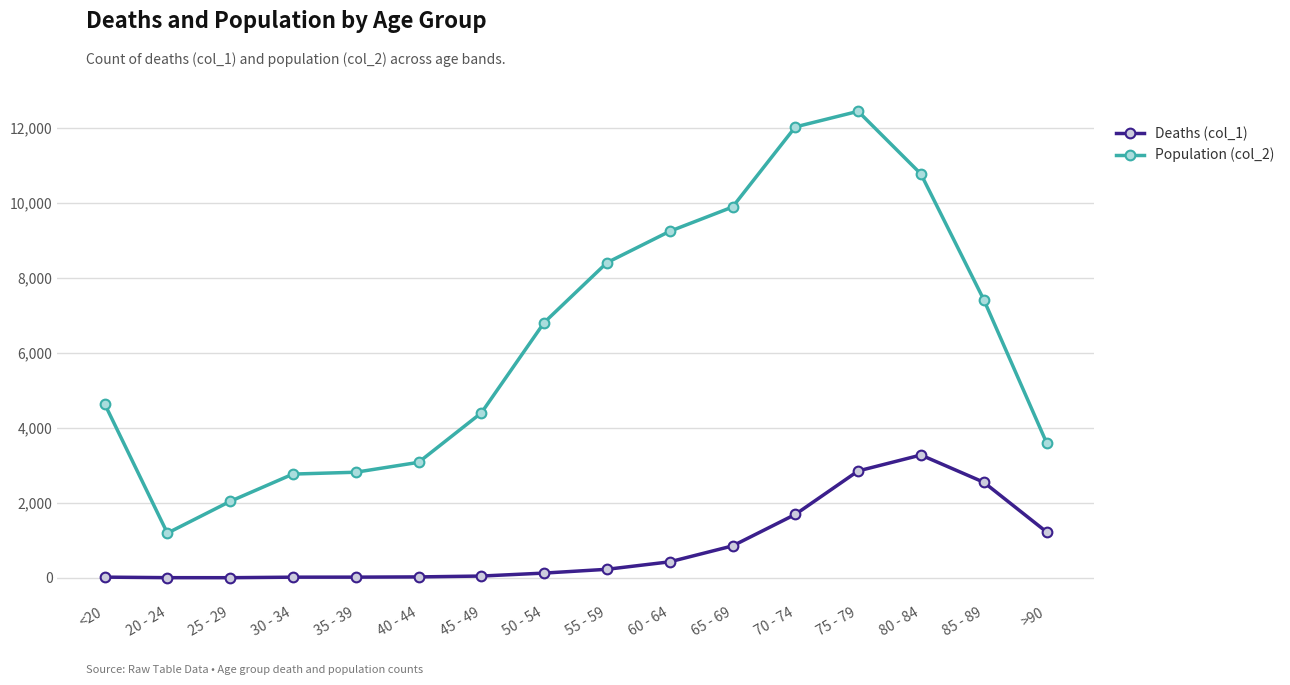

True or false: Population (col_2) and Deaths (col_1) cross at least once.

False